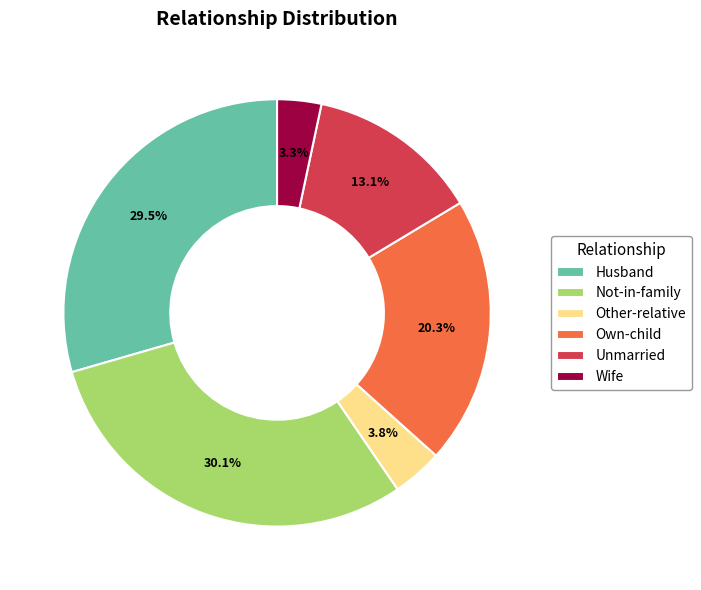

Is it true that Unmarried is 13% of the pie?

True